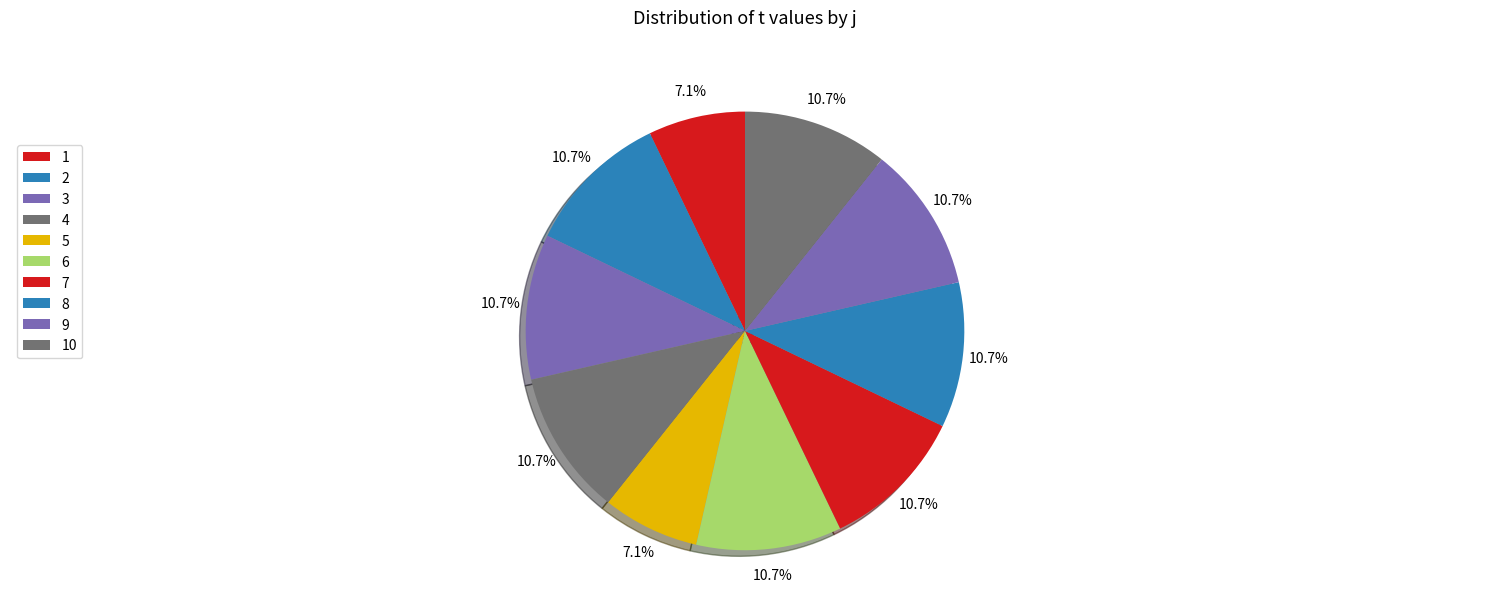

What percentage is the 5 slice, to the nearest percent?

7%